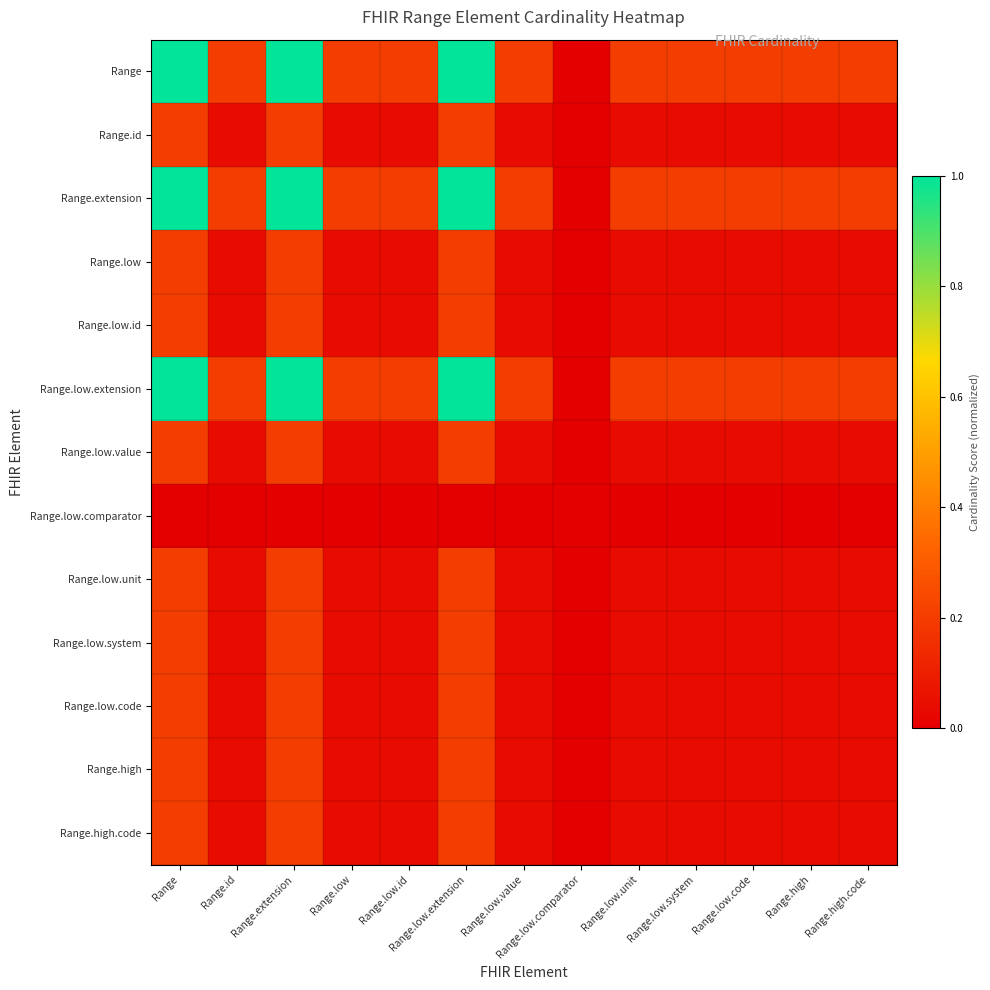

Reading right to left, transcribe all the data shown in this chart.

Range: Range.high.code=0.2	Range.high=0.2	Range.low.code=0.2	Range.low.system=0.2	Range.low.unit=0.2	Range.low.comparator=0.0	Range.low.value=0.2	Range.low.extension=1.0	Range.low.id=0.2	Range.low=0.2	Range.extension=1.0	Range.id=0.2	Range=1.0
Range.id: Range.high.code=0.0	Range.high=0.0	Range.low.code=0.0	Range.low.system=0.0	Range.low.unit=0.0	Range.low.comparator=0.0	Range.low.value=0.0	Range.low.extension=0.2	Range.low.id=0.0	Range.low=0.0	Range.extension=0.2	Range.id=0.0	Range=0.2
Range.extension: Range.high.code=0.2	Range.high=0.2	Range.low.code=0.2	Range.low.system=0.2	Range.low.unit=0.2	Range.low.comparator=0.0	Range.low.value=0.2	Range.low.extension=1.0	Range.low.id=0.2	Range.low=0.2	Range.extension=1.0	Range.id=0.2	Range=1.0
Range.low: Range.high.code=0.0	Range.high=0.0	Range.low.code=0.0	Range.low.system=0.0	Range.low.unit=0.0	Range.low.comparator=0.0	Range.low.value=0.0	Range.low.extension=0.2	Range.low.id=0.0	Range.low=0.0	Range.extension=0.2	Range.id=0.0	Range=0.2
Range.low.id: Range.high.code=0.0	Range.high=0.0	Range.low.code=0.0	Range.low.system=0.0	Range.low.unit=0.0	Range.low.comparator=0.0	Range.low.value=0.0	Range.low.extension=0.2	Range.low.id=0.0	Range.low=0.0	Range.extension=0.2	Range.id=0.0	Range=0.2
Range.low.extension: Range.high.code=0.2	Range.high=0.2	Range.low.code=0.2	Range.low.system=0.2	Range.low.unit=0.2	Range.low.comparator=0.0	Range.low.value=0.2	Range.low.extension=1.0	Range.low.id=0.2	Range.low=0.2	Range.extension=1.0	Range.id=0.2	Range=1.0
Range.low.value: Range.high.code=0.0	Range.high=0.0	Range.low.code=0.0	Range.low.system=0.0	Range.low.unit=0.0	Range.low.comparator=0.0	Range.low.value=0.0	Range.low.extension=0.2	Range.low.id=0.0	Range.low=0.0	Range.extension=0.2	Range.id=0.0	Range=0.2
Range.low.comparator: Range.high.code=0.0	Range.high=0.0	Range.low.code=0.0	Range.low.system=0.0	Range.low.unit=0.0	Range.low.comparator=0.0	Range.low.value=0.0	Range.low.extension=0.0	Range.low.id=0.0	Range.low=0.0	Range.extension=0.0	Range.id=0.0	Range=0.0
Range.low.unit: Range.high.code=0.0	Range.high=0.0	Range.low.code=0.0	Range.low.system=0.0	Range.low.unit=0.0	Range.low.comparator=0.0	Range.low.value=0.0	Range.low.extension=0.2	Range.low.id=0.0	Range.low=0.0	Range.extension=0.2	Range.id=0.0	Range=0.2
Range.low.system: Range.high.code=0.0	Range.high=0.0	Range.low.code=0.0	Range.low.system=0.0	Range.low.unit=0.0	Range.low.comparator=0.0	Range.low.value=0.0	Range.low.extension=0.2	Range.low.id=0.0	Range.low=0.0	Range.extension=0.2	Range.id=0.0	Range=0.2
Range.low.code: Range.high.code=0.0	Range.high=0.0	Range.low.code=0.0	Range.low.system=0.0	Range.low.unit=0.0	Range.low.comparator=0.0	Range.low.value=0.0	Range.low.extension=0.2	Range.low.id=0.0	Range.low=0.0	Range.extension=0.2	Range.id=0.0	Range=0.2
Range.high: Range.high.code=0.0	Range.high=0.0	Range.low.code=0.0	Range.low.system=0.0	Range.low.unit=0.0	Range.low.comparator=0.0	Range.low.value=0.0	Range.low.extension=0.2	Range.low.id=0.0	Range.low=0.0	Range.extension=0.2	Range.id=0.0	Range=0.2
Range.high.code: Range.high.code=0.0	Range.high=0.0	Range.low.code=0.0	Range.low.system=0.0	Range.low.unit=0.0	Range.low.comparator=0.0	Range.low.value=0.0	Range.low.extension=0.2	Range.low.id=0.0	Range.low=0.0	Range.extension=0.2	Range.id=0.0	Range=0.2